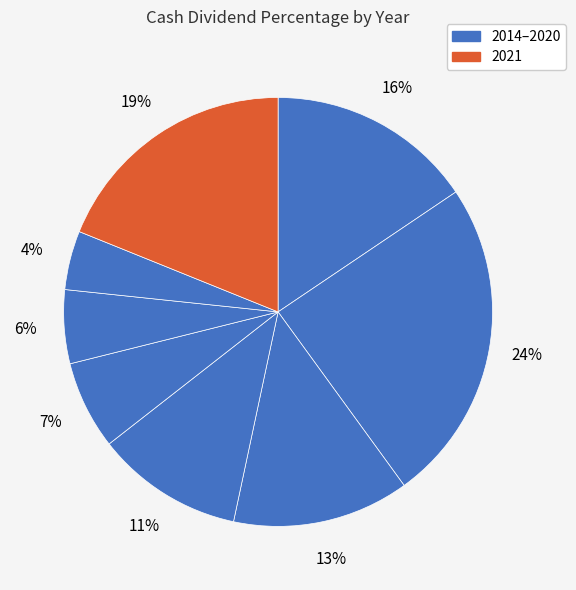

How many segments does this pie chart have?

8